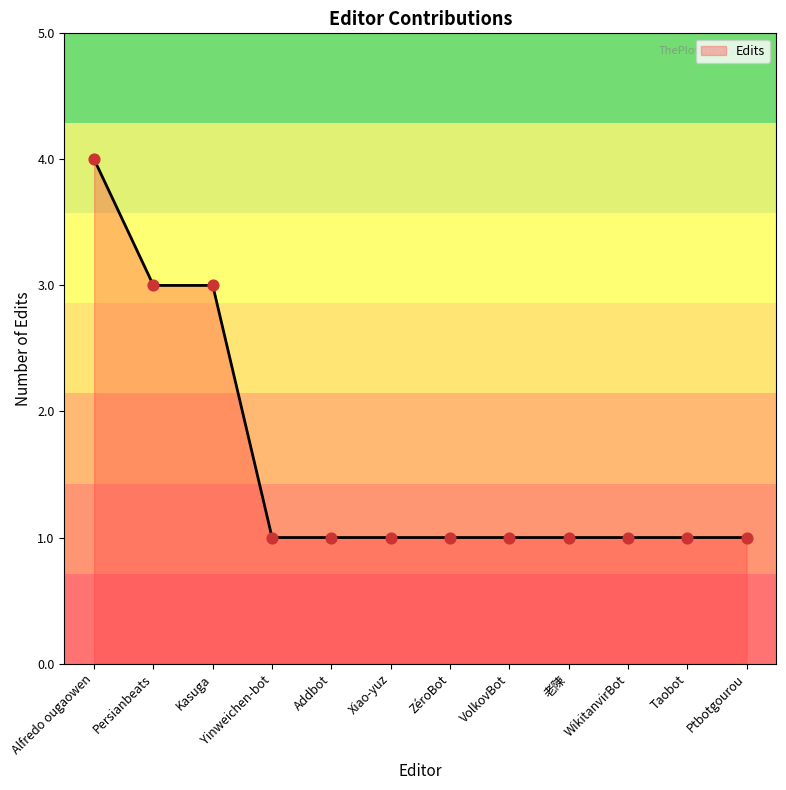

Approximately how many times larger is the value at Alfredo ougaowen compared to 老陳?

4.0